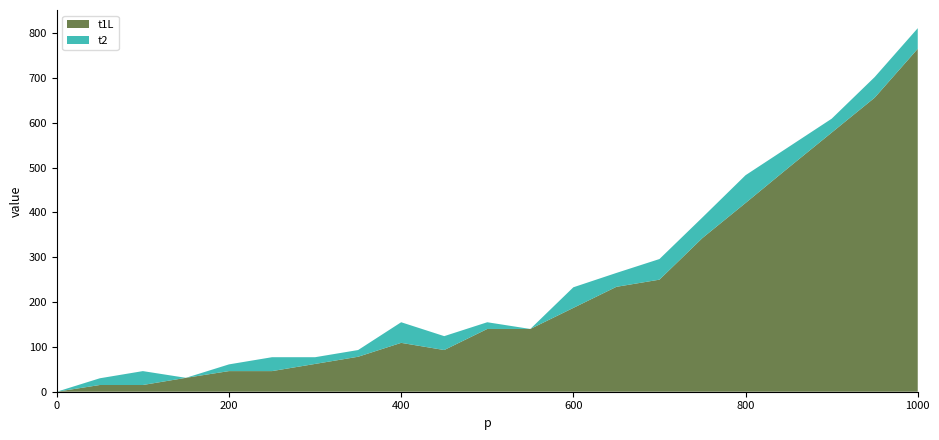

Reading left to right, extract all data points from this chart.

t1L: 0	15	15	31	46	46	62	78	109	93	140	140	187	234	250	343	421	500	578	656	765
t2: 0	15	31	0	15	31	15	15	46	31	15	0	46	31	46	46	62	46	31	46	46